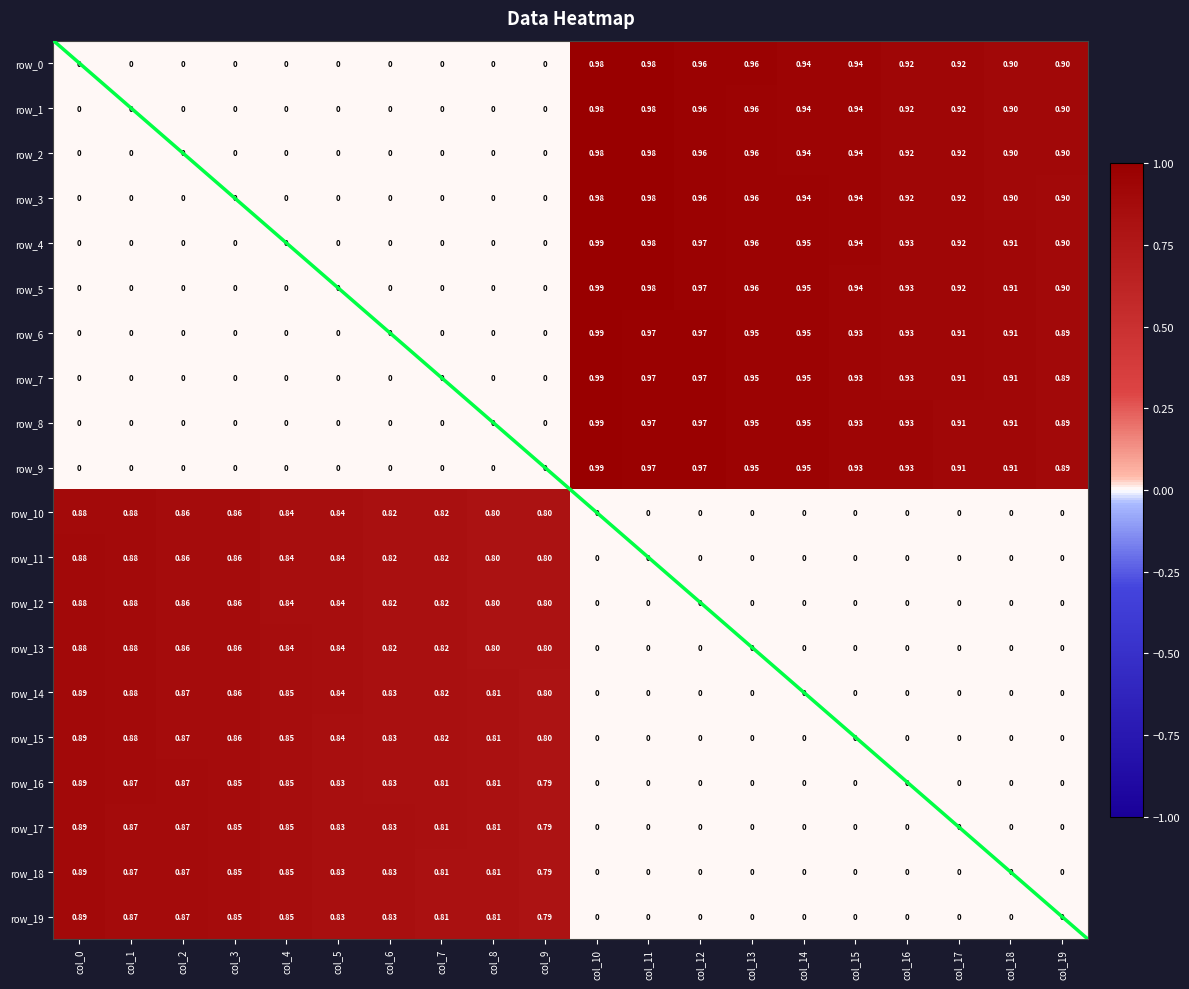

At which label does row_11 reach its peak?

col_0